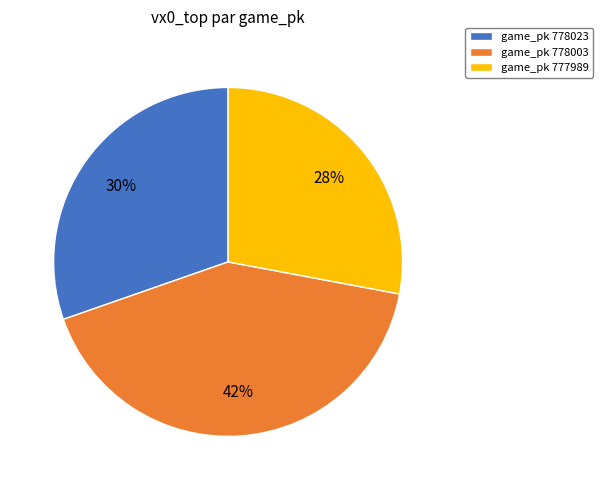

To the nearest percent, what is the combined percentage of game_pk 778003 and game_pk 777989?

70%